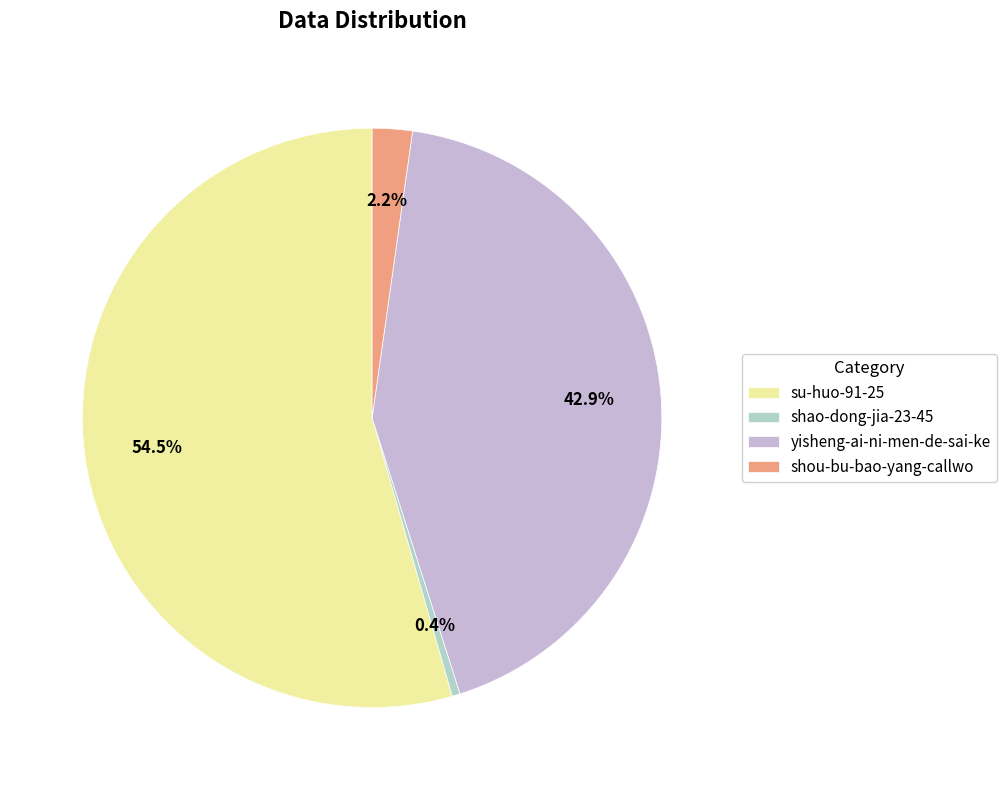

The yisheng-ai-ni-men-de-sai-ke slice represents 43% of the pie. True or false?

True